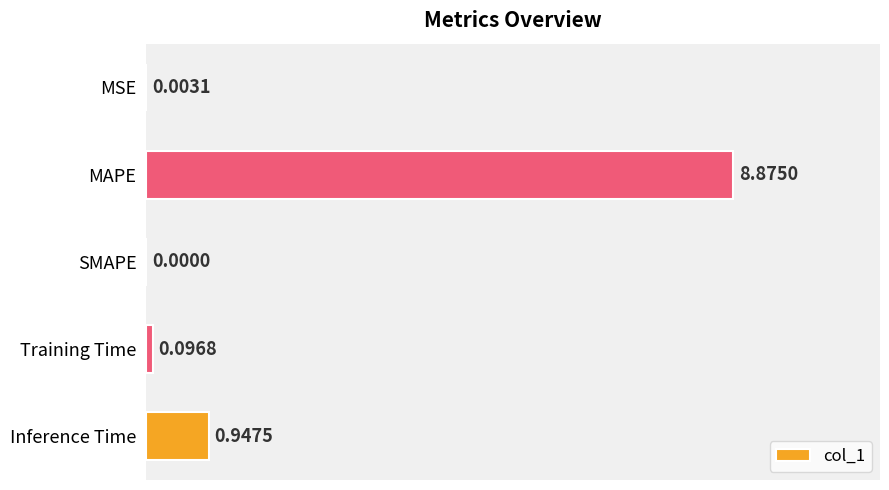

Which label corresponds to the largest value in the chart?

MAPE